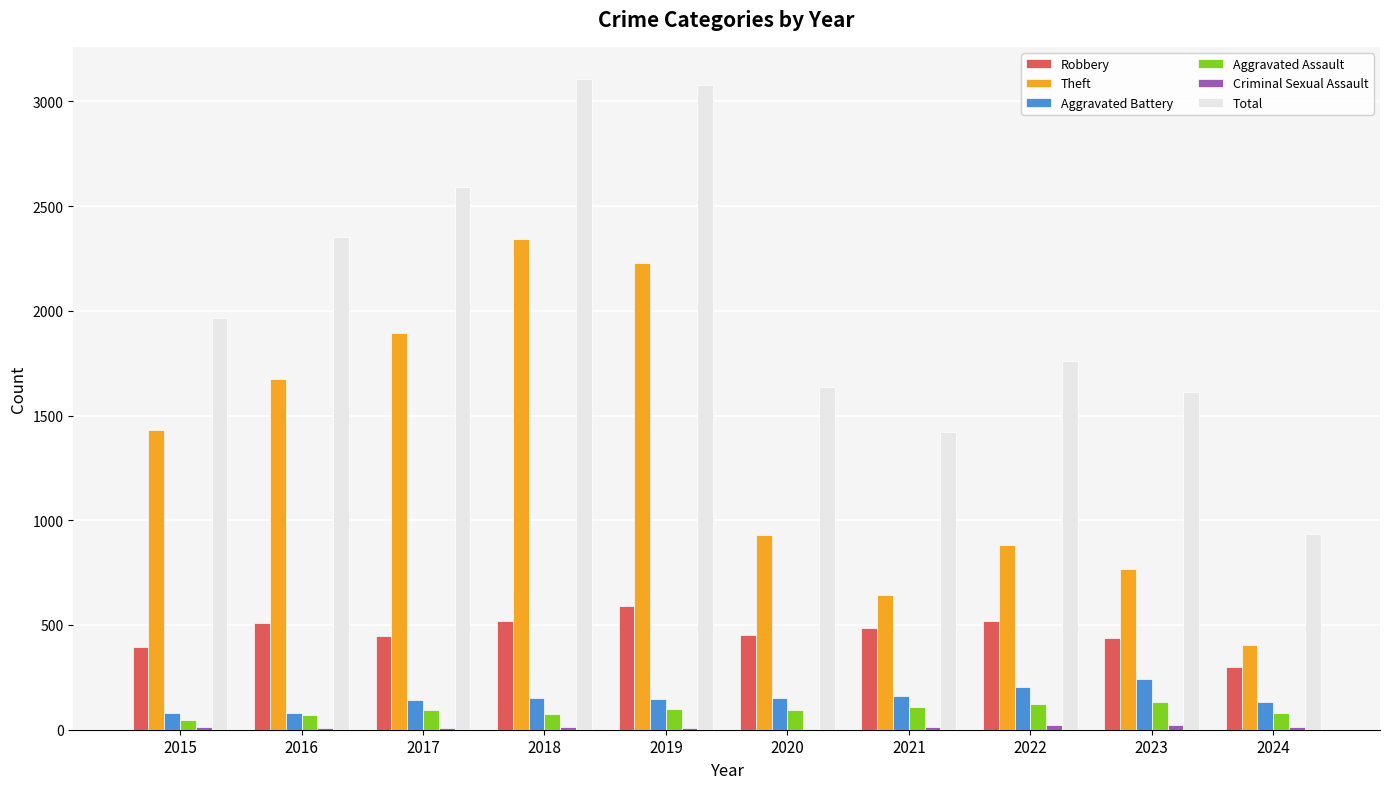

The Total series shows 213 at 2024. True or false?

False